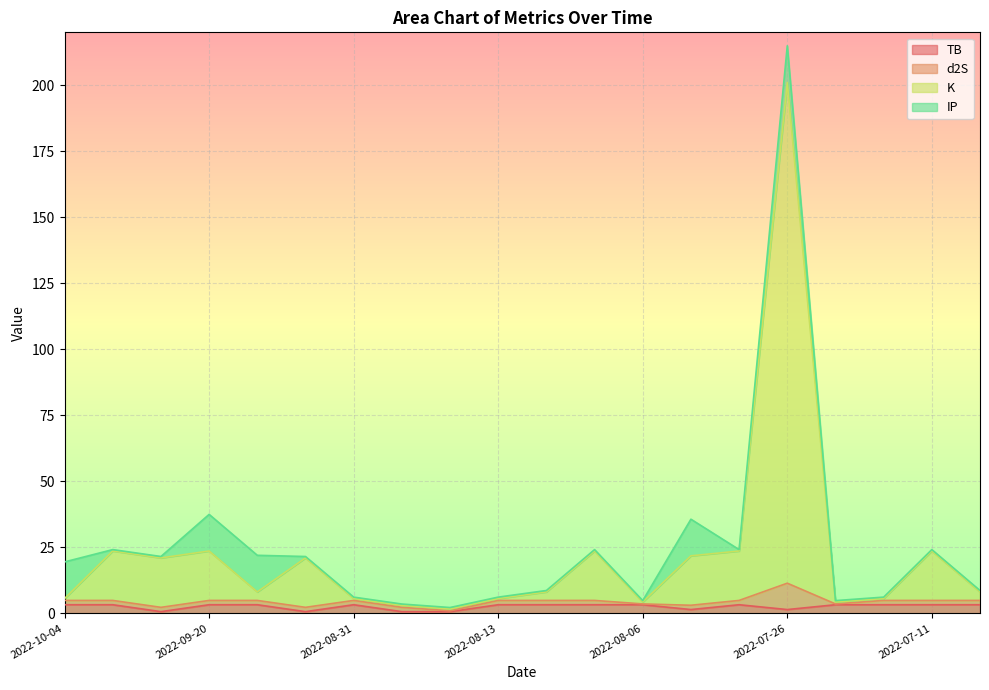

The value of TB at 2022-07-26 is 1.4. True or false?

True